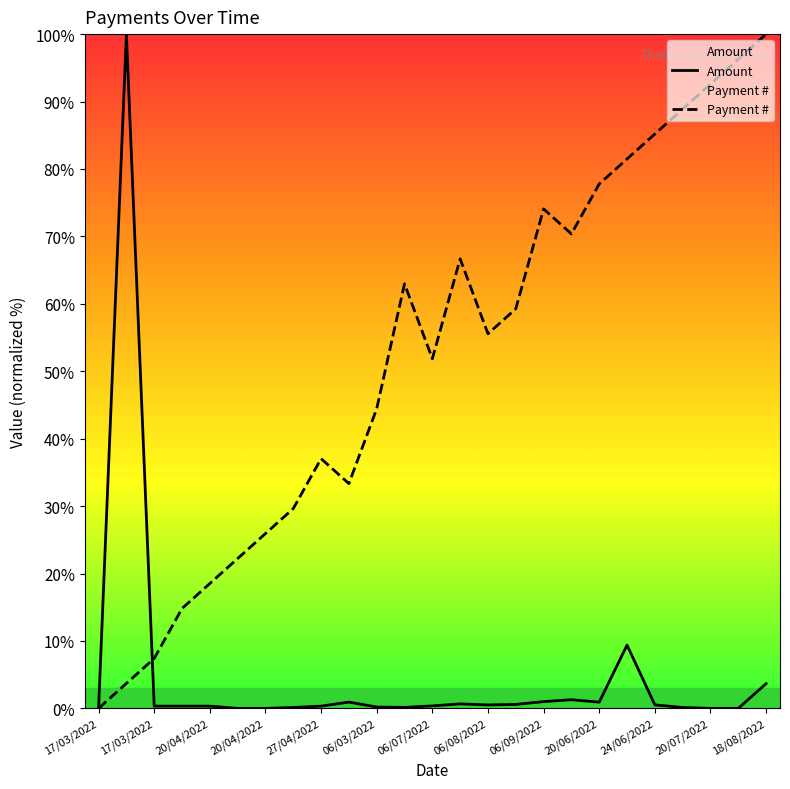

What is the label of the 18th point from the right?

22/04/2022